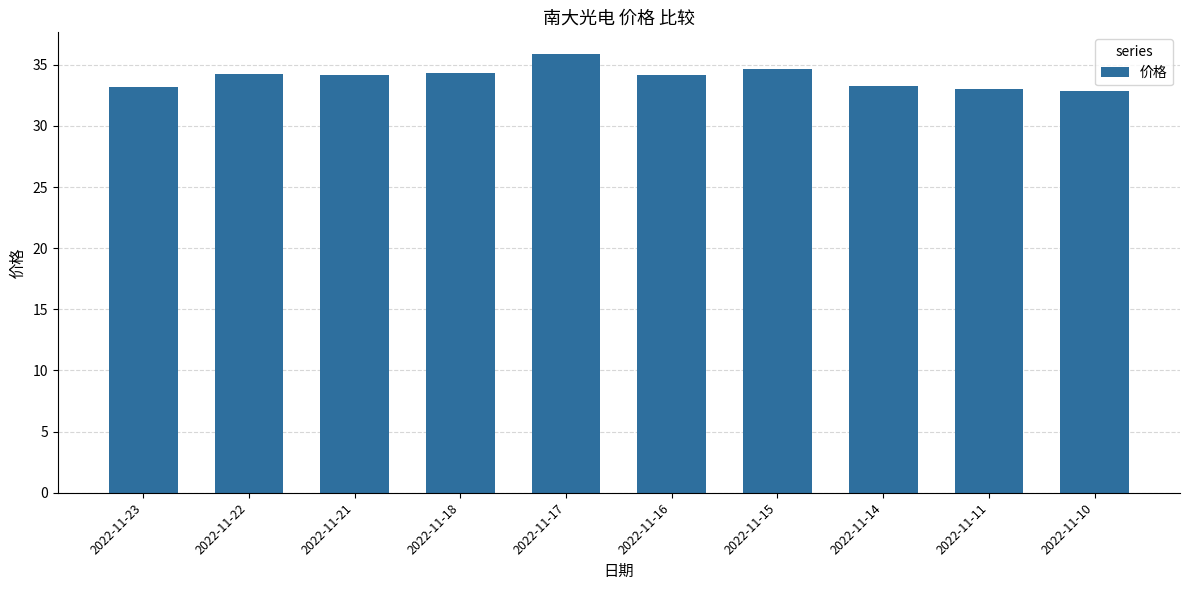

The chart shows a value of 34.7 at 2022-11-15. True or false?

True